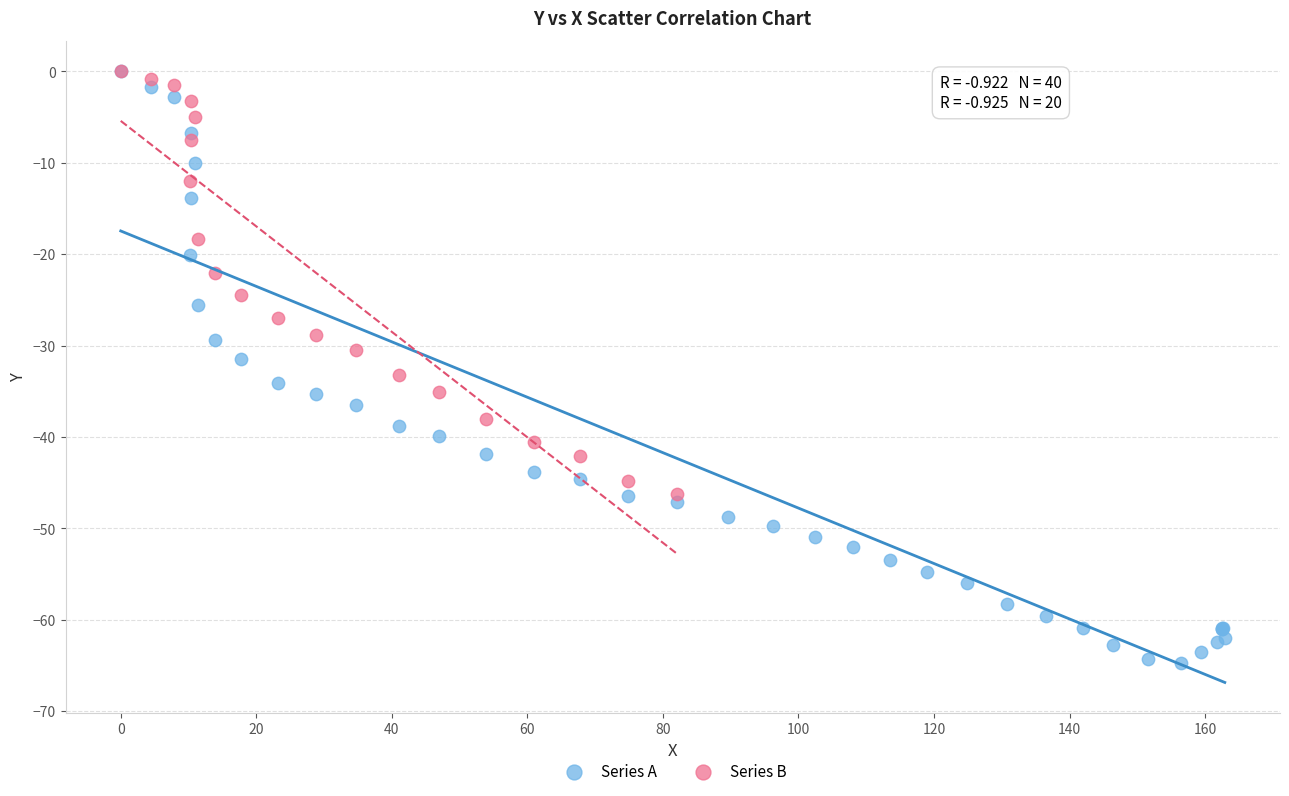

Which series reaches the minimum Y coordinate?

Series A